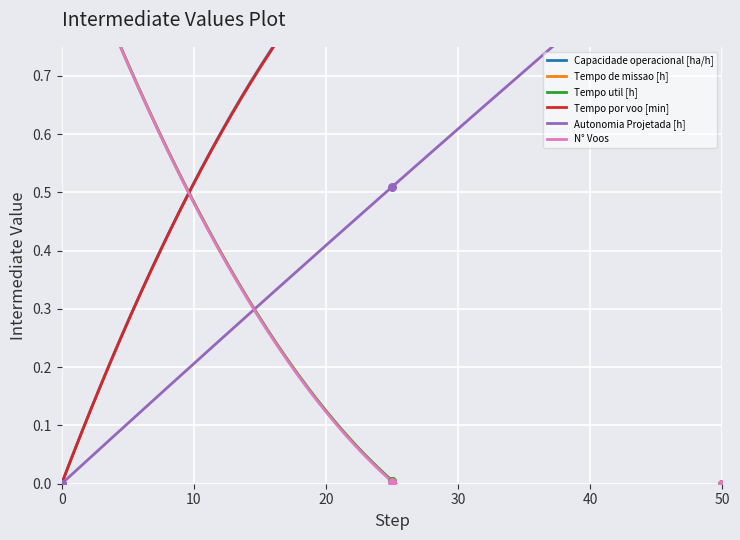

Which series has the largest total across all categories?

Capacidade operacional [ha/h]